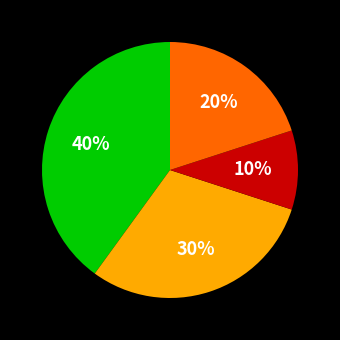

Does any single category account for the majority?

No